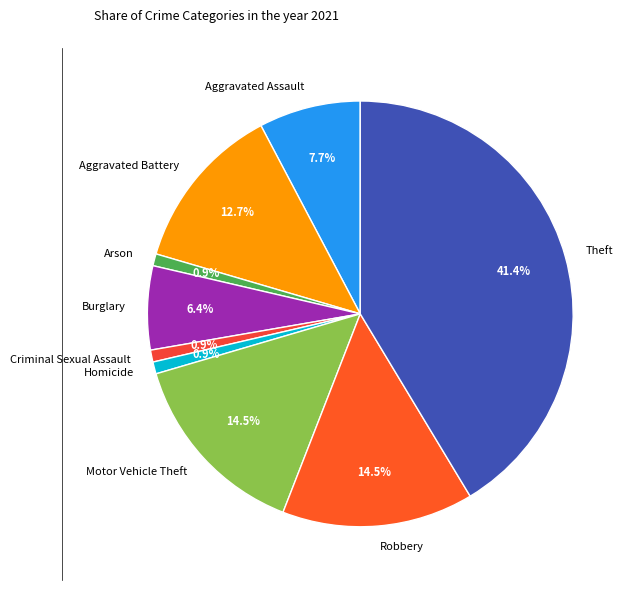

To the nearest percent, what percentage of the pie is Burglary?

6%